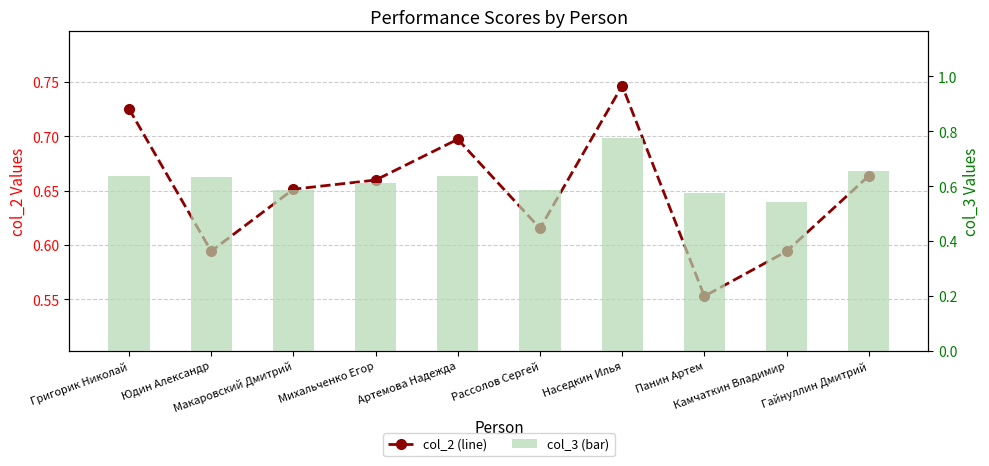

Which category has the lowest value in the col_3 (bar) series?

Камчаткин Владимир